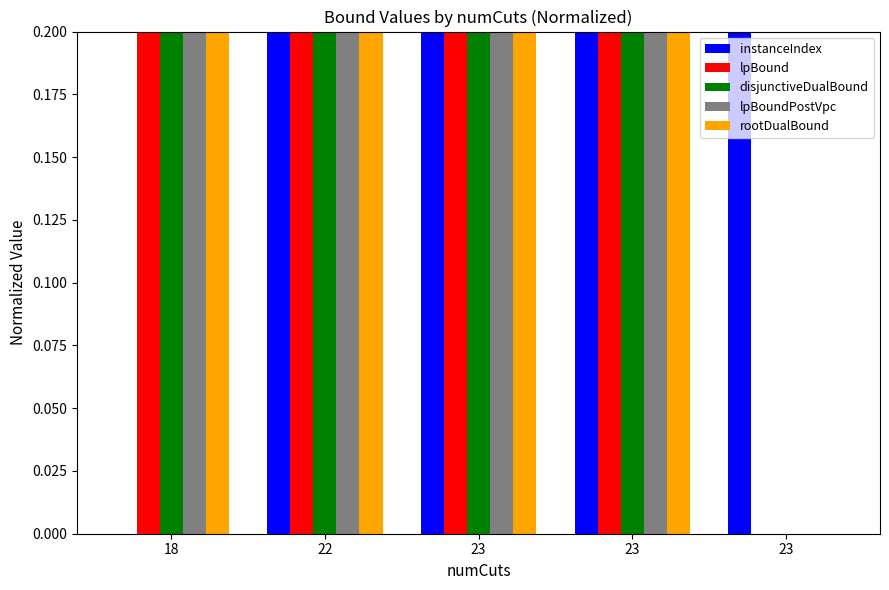

Which series has the widest spread of values?

instanceIndex